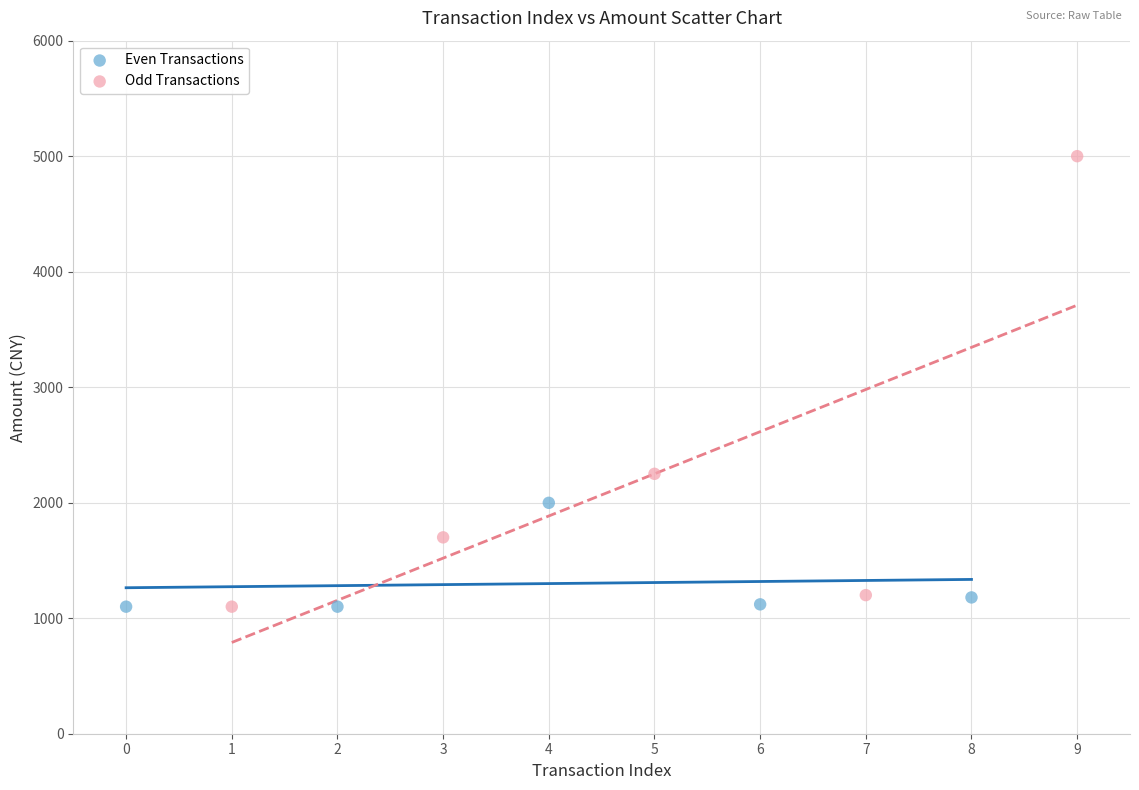

Which series reaches the maximum Y coordinate?

Odd Transactions